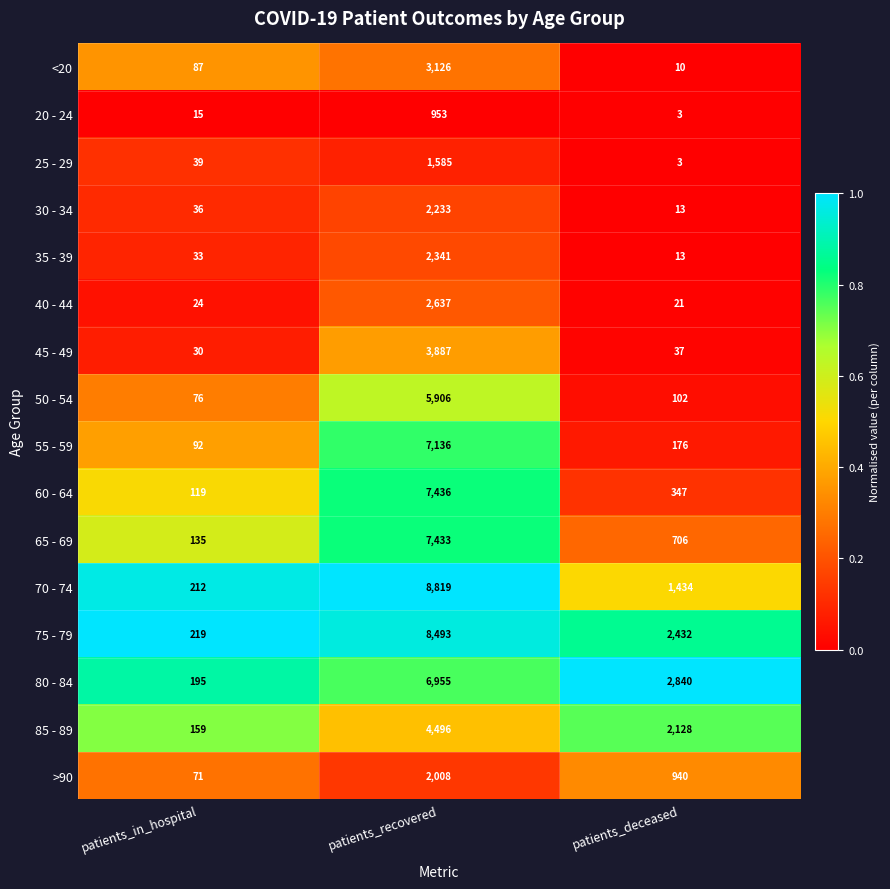

Count the 75 - 79 values in the range 219 to 8493.

3